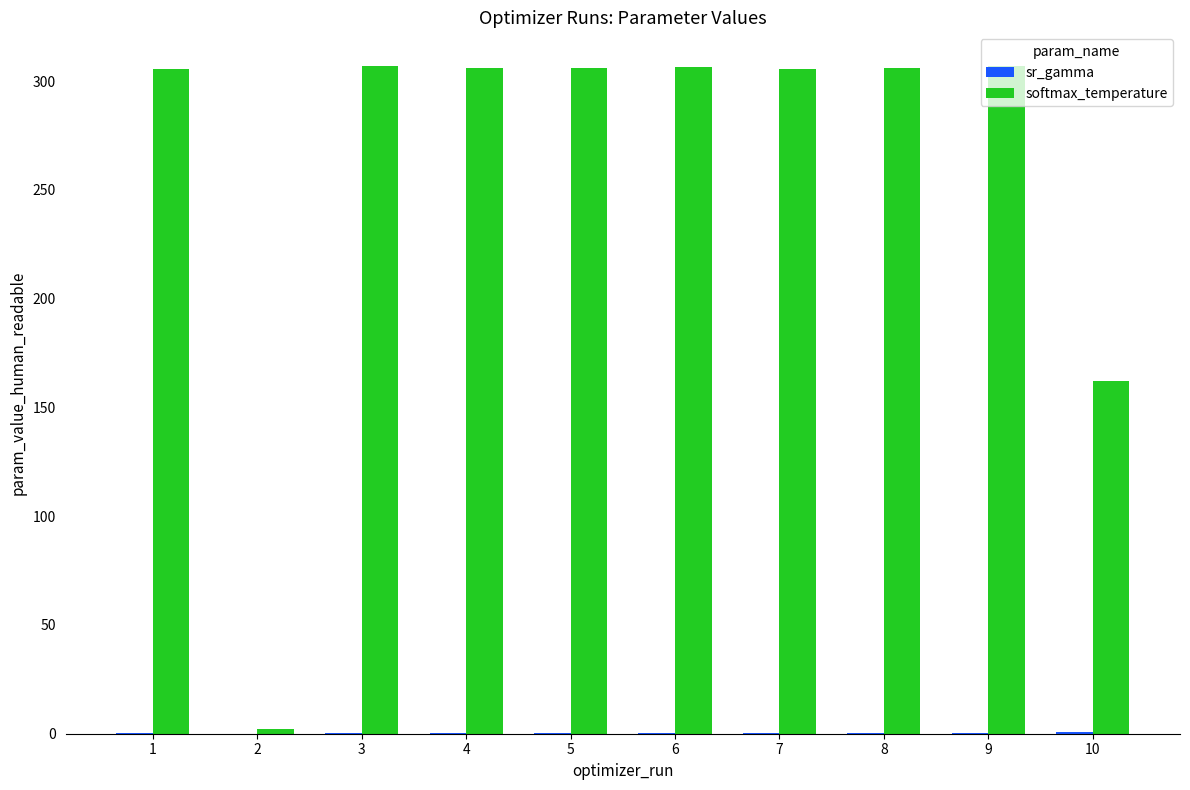

Which series has the largest total across all categories?

softmax_temperature